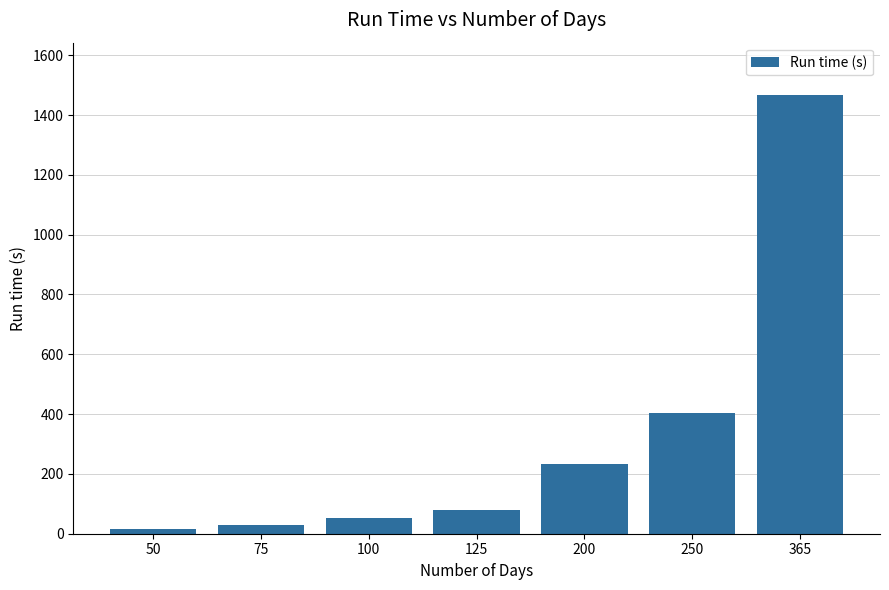

At which label does the data first exceed 77?

125